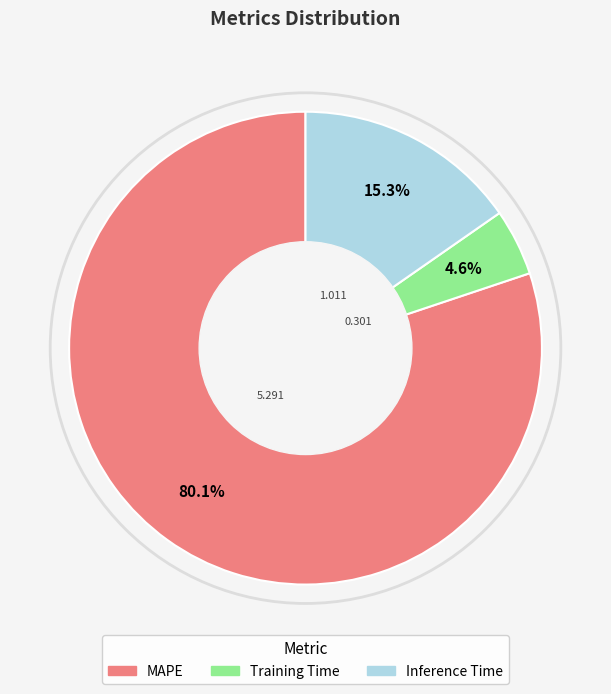

What is the majority slice?

MAPE